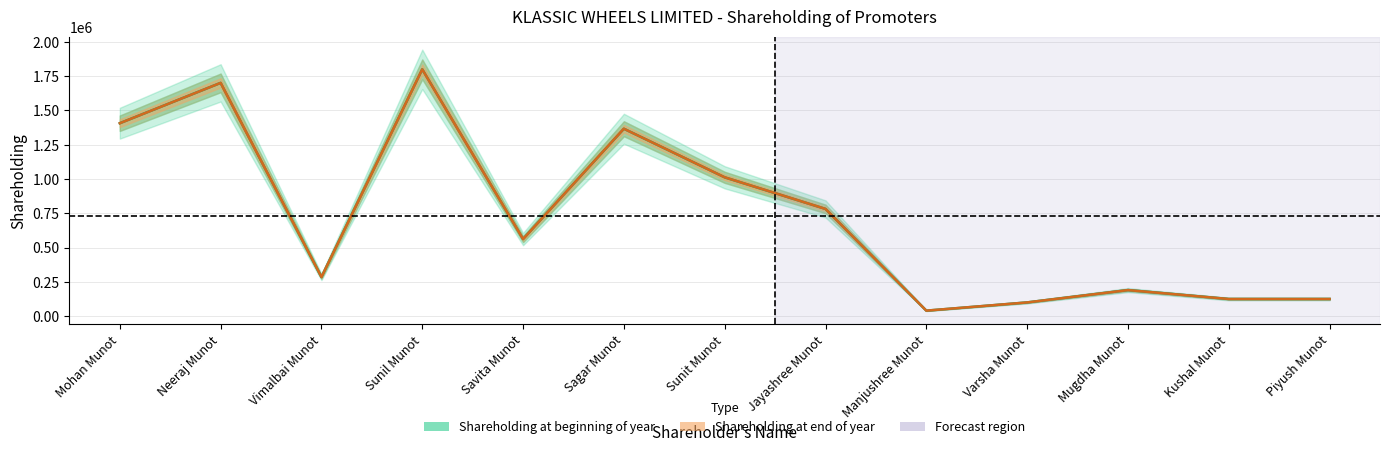

How many values in the Shareholding at the end of the year series are below 562000?

6